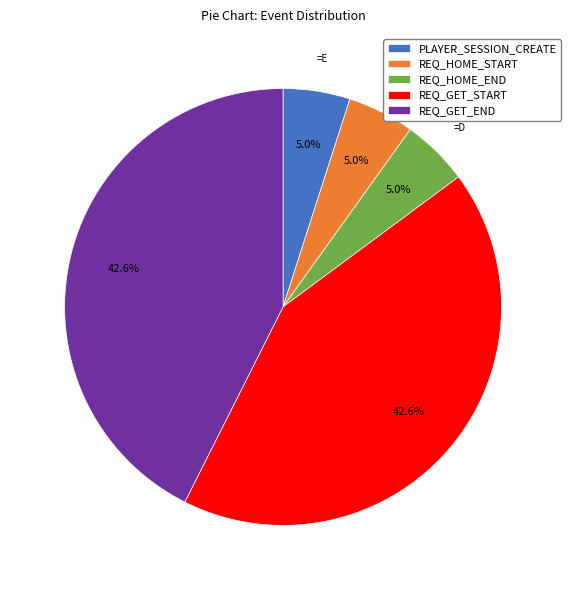

Does REQ_GET_START account for over 50% of the chart?

No